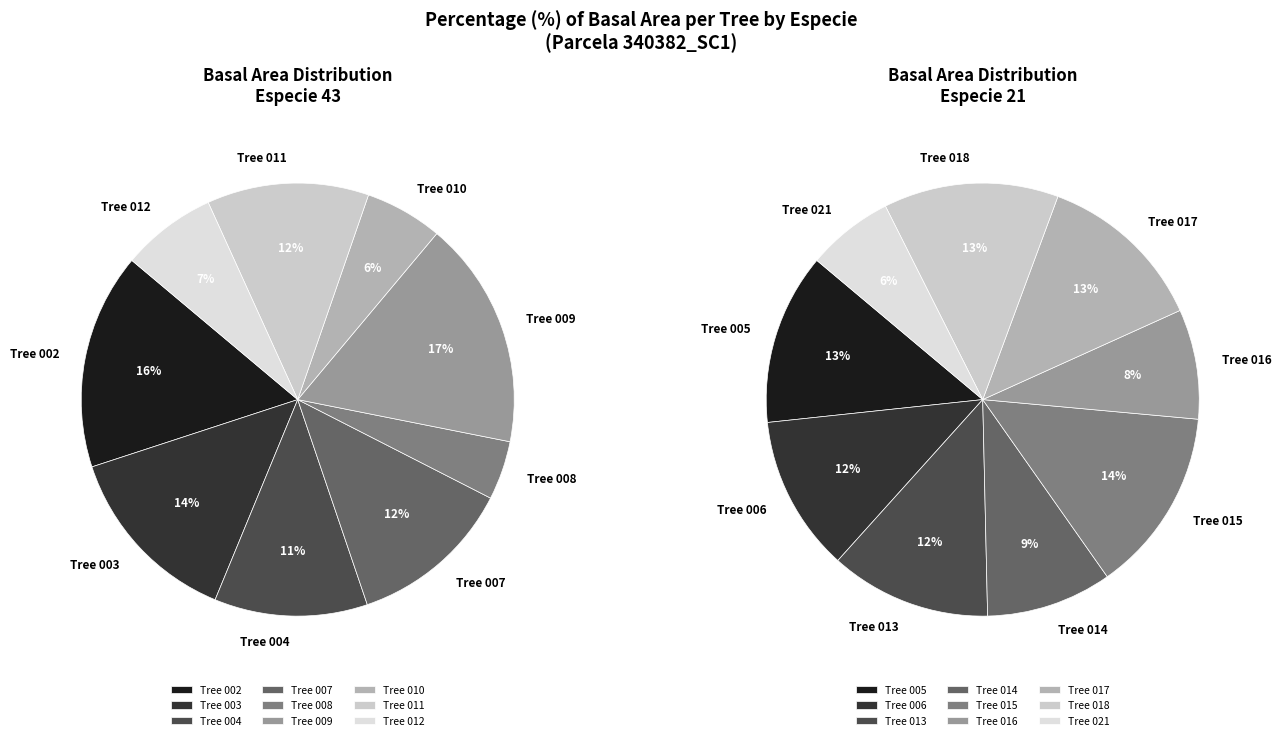

Which slice is the largest?

43